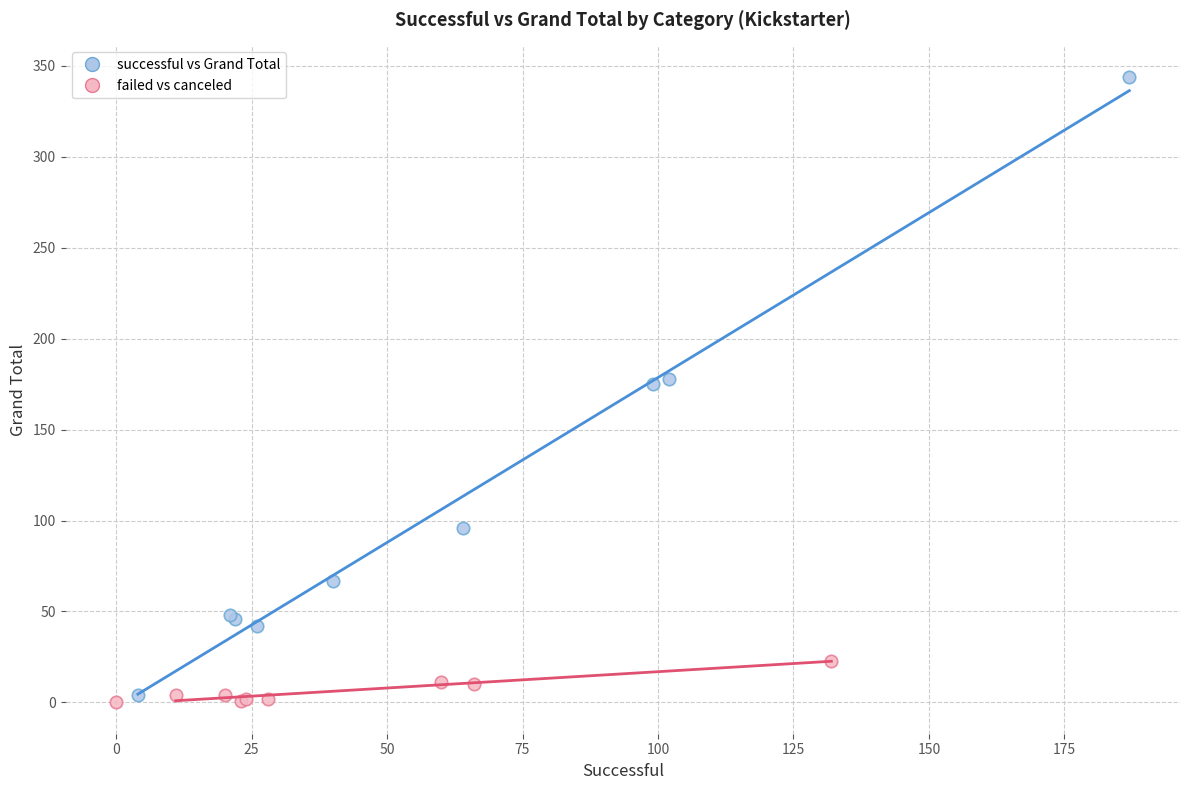

Which series reaches the maximum Y coordinate?

successful vs Grand Total